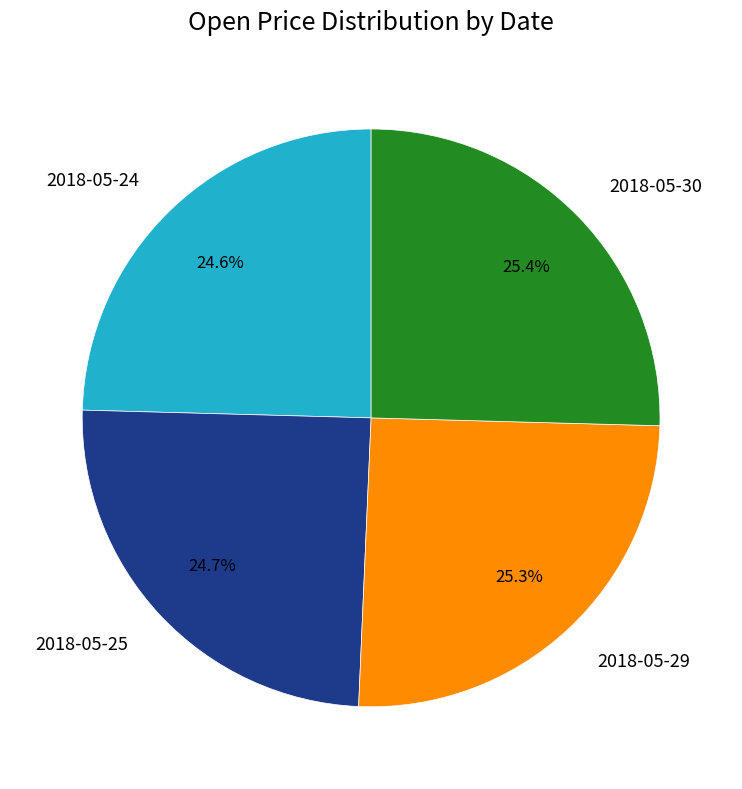

True or false: 2018-05-25 accounts for 25% of the total.

True